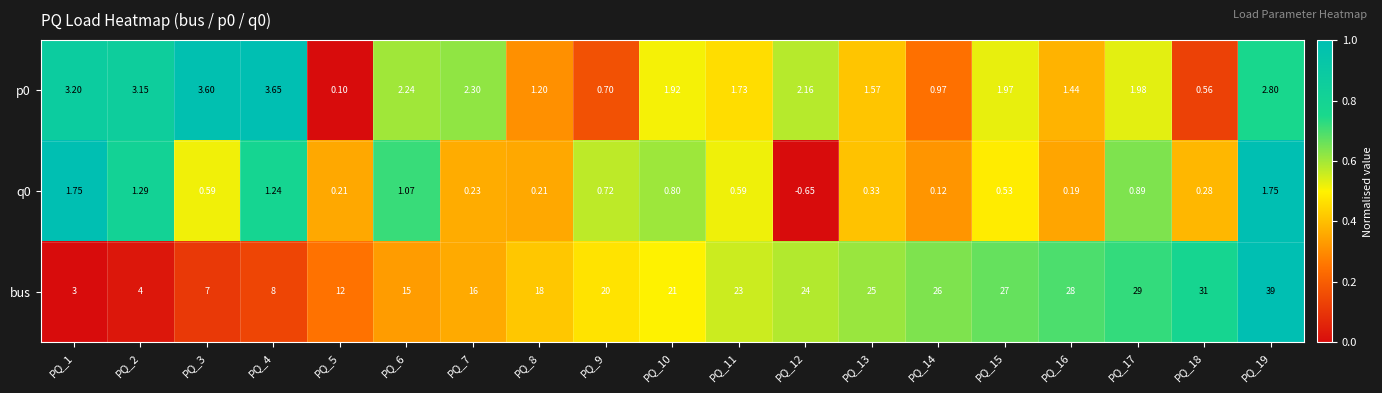

Which series has the widest spread of values?

bus